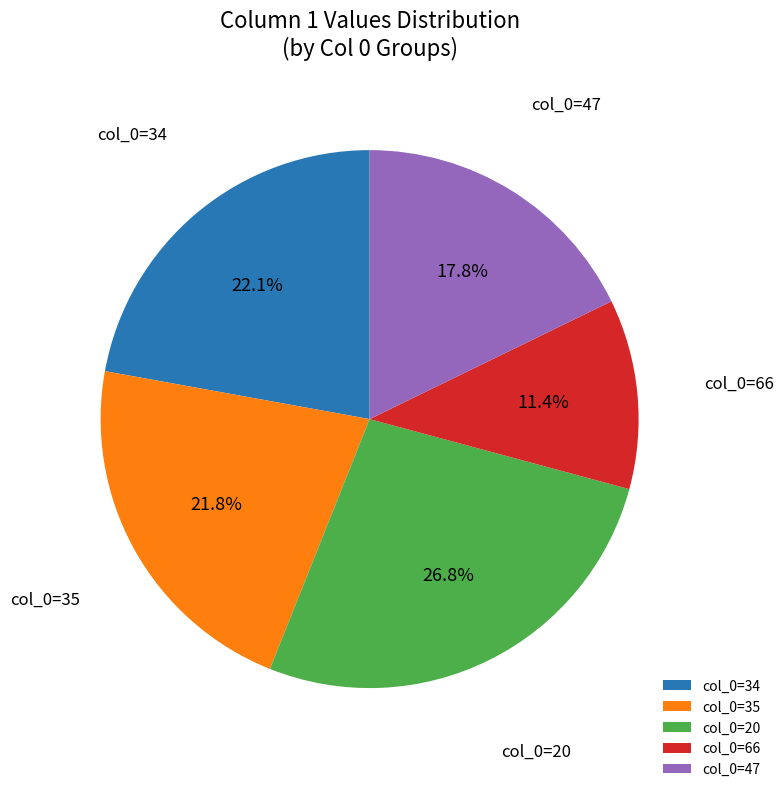

Approximately how many times larger is the value at col_0=35 compared to col_0=47?

1.2